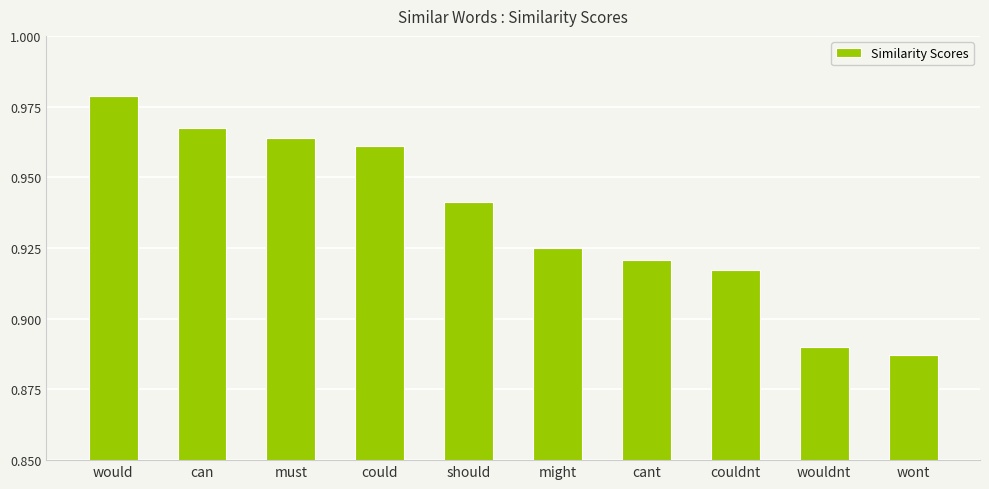

What is the sum of all values?

9.4